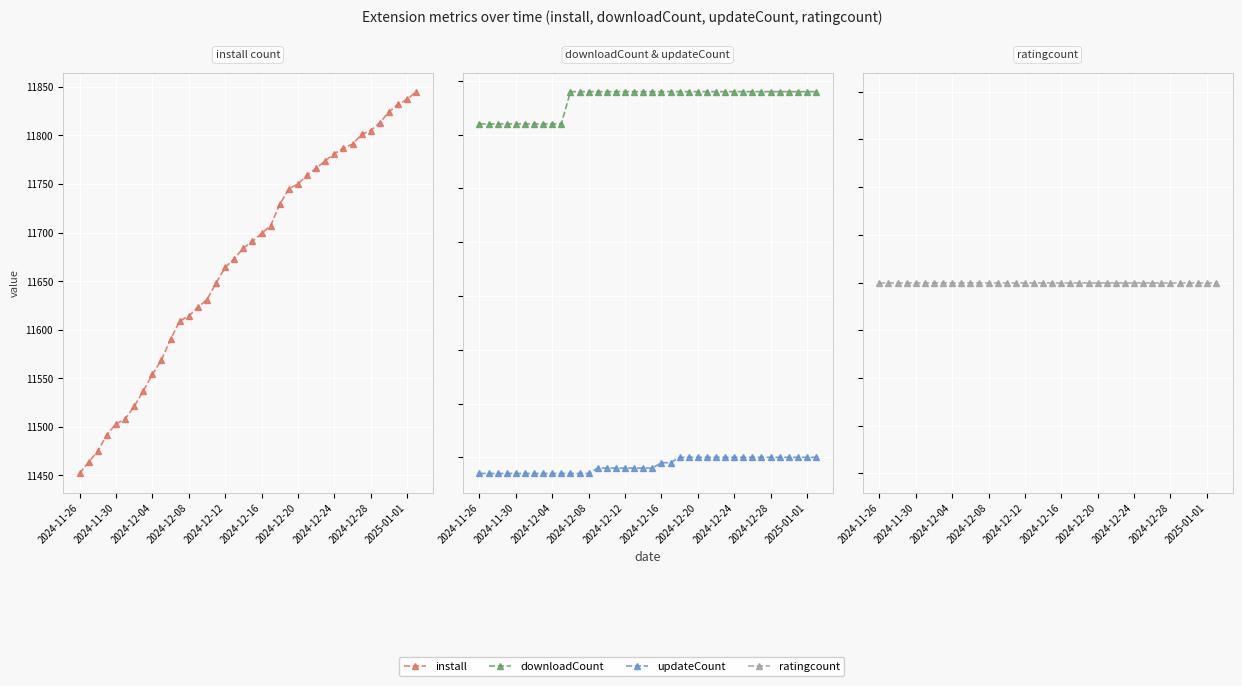

How many lines are shown in the chart?

4